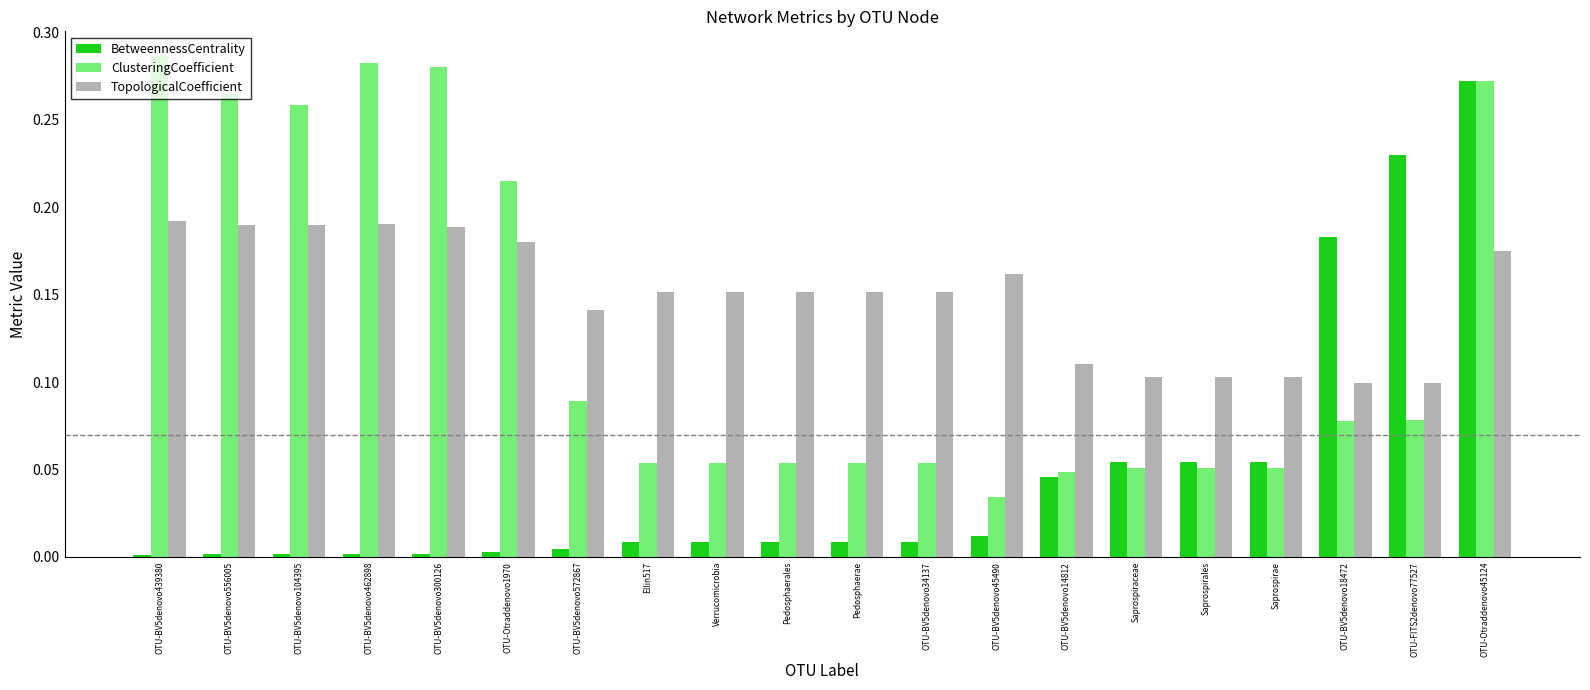

Rank the series by their maximum value, from lowest to highest.

TopologicalCoefficient, BetweennessCentrality, ClusteringCoefficient